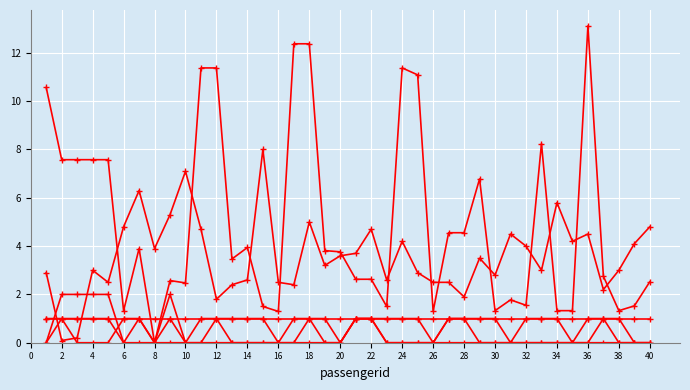

Reading left to right, extract all data points from this chart.

fare (÷20): 10.6	7.6	7.6	7.6	7.6	1.3	3.9	0.0	2.6	2.5	11.4	11.4	3.5	3.9	1.5	1.3	12.4	12.4	3.8	3.8	2.6	2.6	1.5	11.4	11.1	1.3	4.6	4.6	6.8	1.3	1.8	1.6	8.2	1.3	1.3	13.1	2.8	1.3	1.5	2.5
age (÷10): 2.9	0.1	0.2	3.0	2.5	4.8	6.3	3.9	5.3	7.1	4.7	1.8	2.4	2.6	8.0	2.5	2.4	5.0	3.2	3.6	3.7	4.7	2.6	4.2	2.9	2.5	2.5	1.9	3.5	2.8	4.5	4.0	3.0	5.8	4.2	4.5	2.2	3.0	4.1	4.8
survived: 1.0	1.0	0.0	0.0	0.0	1.0	1.0	0.0	1.0	0.0	0.0	1.0	1.0	1.0	1.0	0.0	0.0	1.0	1.0	0.0	1.0	1.0	1.0	1.0	1.0	0.0	1.0	1.0	1.0	1.0	0.0	1.0	1.0	1.0	0.0	1.0	1.0	1.0	0.0	0.0
sibsp: 0.0	1.0	1.0	1.0	1.0	0.0	1.0	0.0	2.0	0.0	1.0	1.0	0.0	0.0	0.0	0.0	0.0	0.0	0.0	0.0	1.0	1.0	0.0	0.0	0.0	0.0	1.0	1.0	0.0	0.0	0.0	0.0	0.0	0.0	0.0	0.0	0.0	0.0	0.0	0.0
parch: 0.0	2.0	2.0	2.0	2.0	0.0	0.0	0.0	0.0	0.0	0.0	0.0	0.0	0.0	0.0	0.0	1.0	1.0	0.0	0.0	1.0	1.0	0.0	0.0	0.0	0.0	0.0	0.0	0.0	0.0	0.0	0.0	0.0	0.0	0.0	0.0	1.0	0.0	0.0	0.0
pclass: 1.0	1.0	1.0	1.0	1.0	1.0	1.0	1.0	1.0	1.0	1.0	1.0	1.0	1.0	1.0	1.0	1.0	1.0	1.0	1.0	1.0	1.0	1.0	1.0	1.0	1.0	1.0	1.0	1.0	1.0	1.0	1.0	1.0	1.0	1.0	1.0	1.0	1.0	1.0	1.0